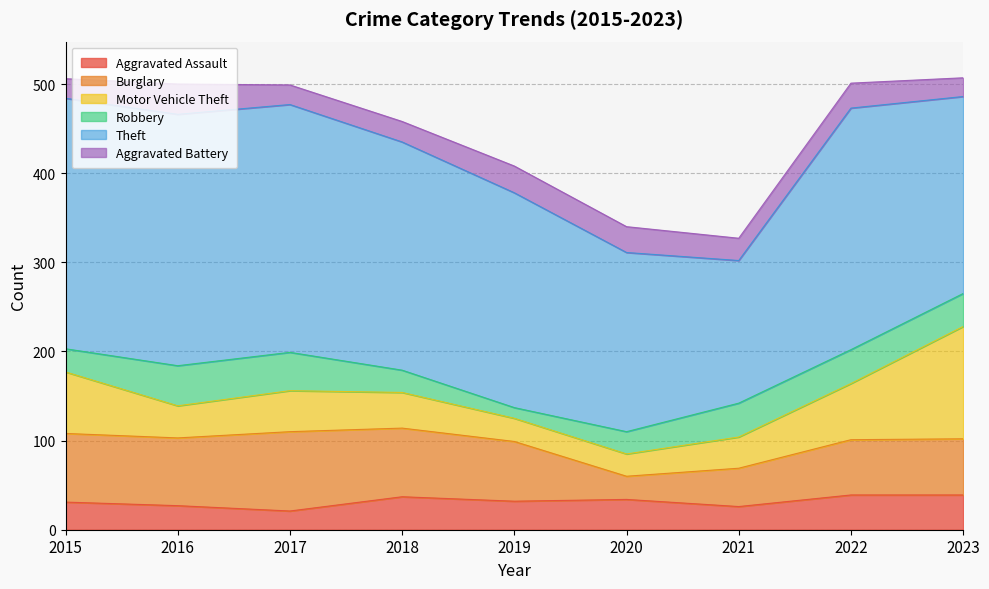

Which series has the largest total across all categories?

Theft